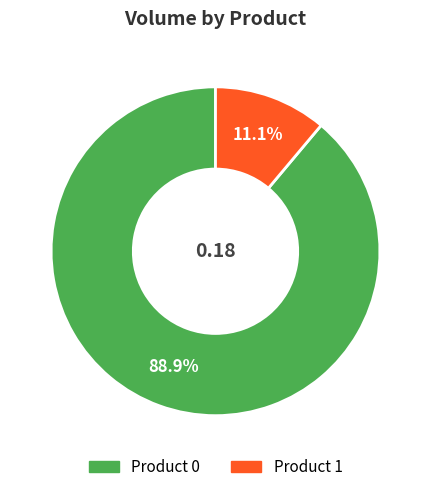

Combined, what portion of the pie is Product 1 and Product 0?

100.0%